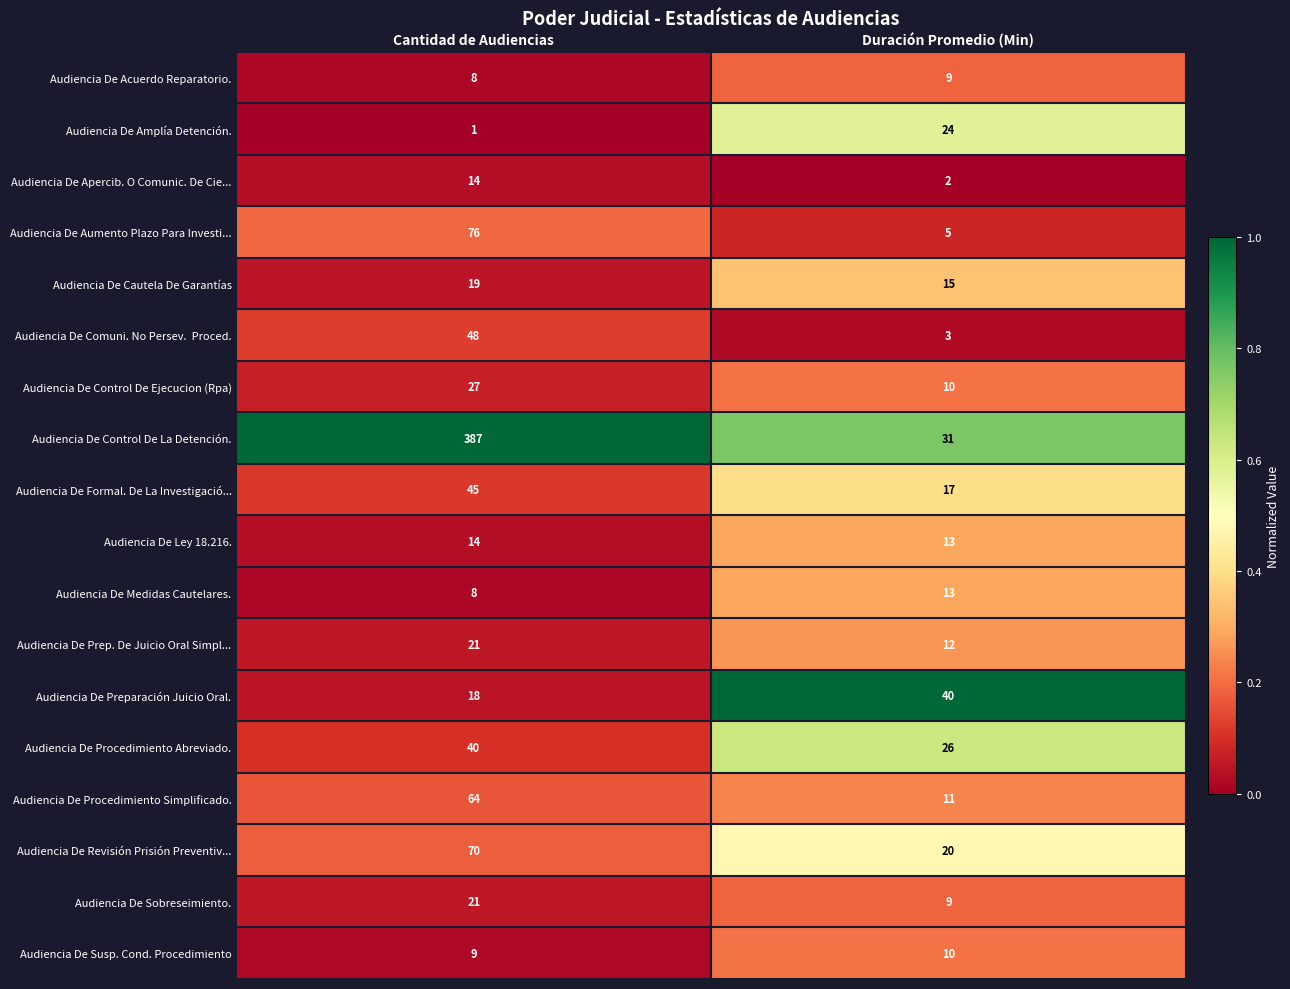

What is the difference between the maximum and minimum values in the Audiencia De Control De Ejecucion (Rpa) series?

17